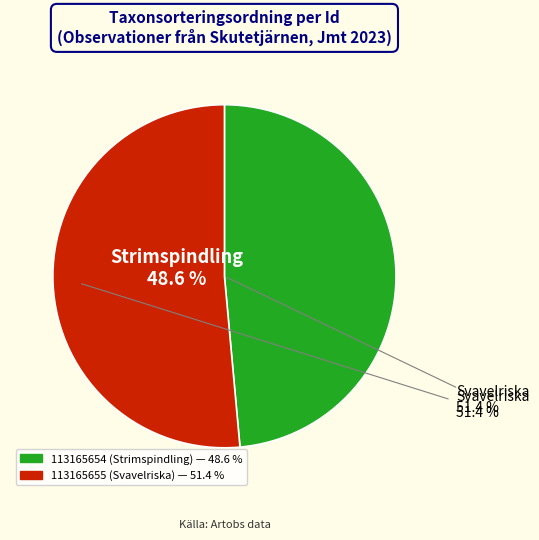

To the nearest percent, what percentage of the pie is 113165655 (Svavelriska)?

51%